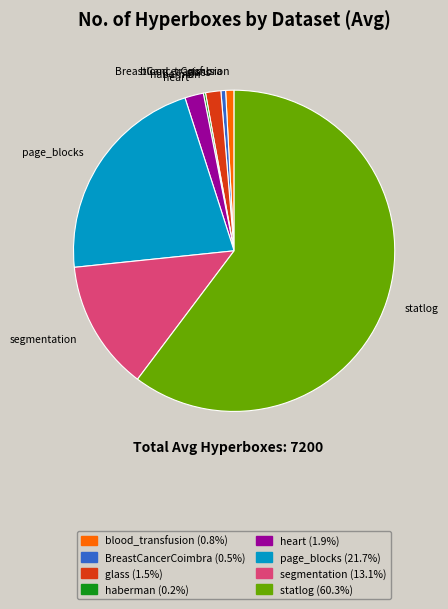

Between page_blocks and BreastCancerCoimbra, which is larger?

page_blocks